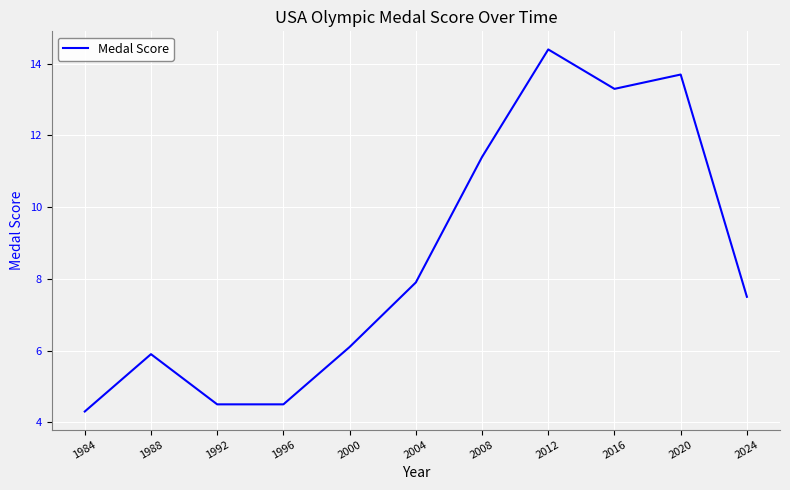

What is the difference between the maximum and minimum values?

10.1